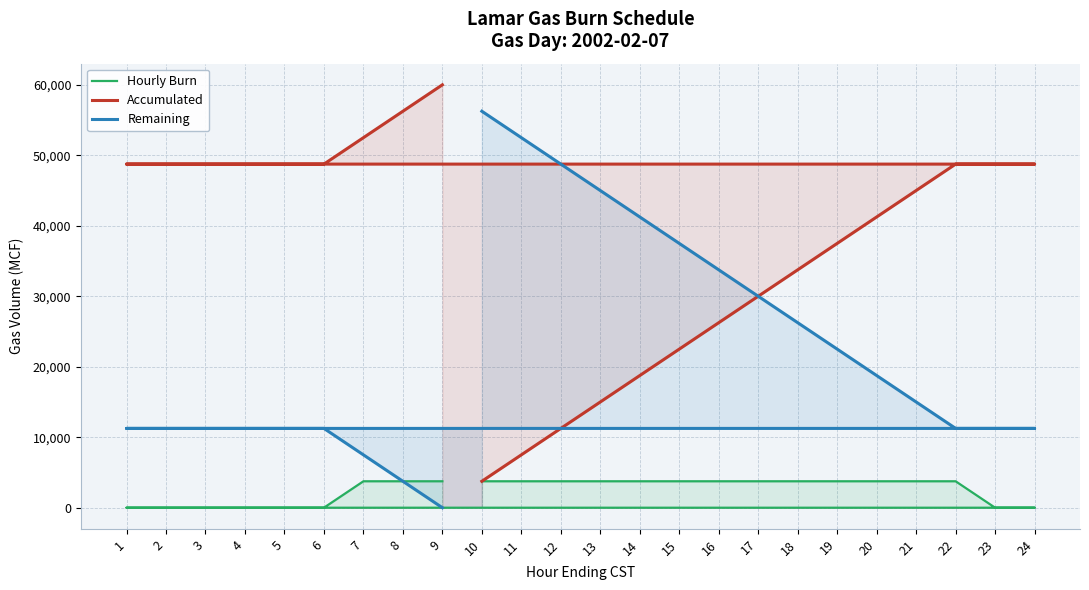

What is the difference between the maximum and second lowest values in the Remaining series?

52500